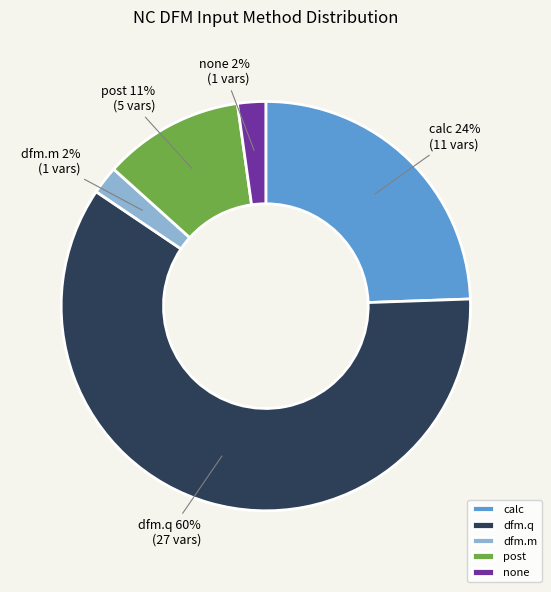

Which has a higher value, post or none?

post